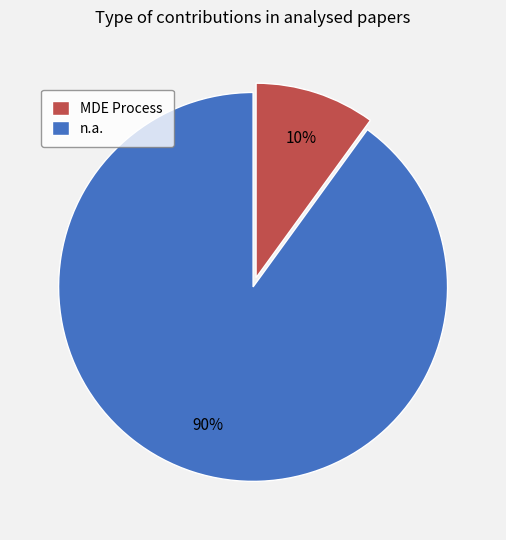

Which slice is the smallest?

MDE Process